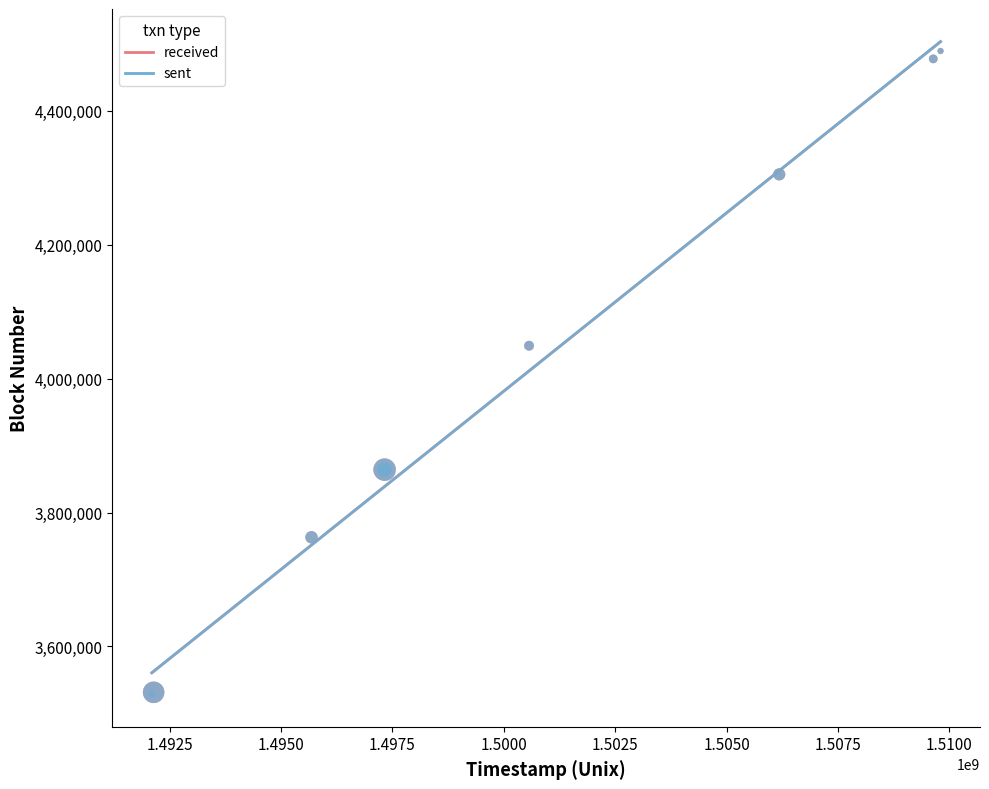

What are all the series names shown in the legend?

received, sent